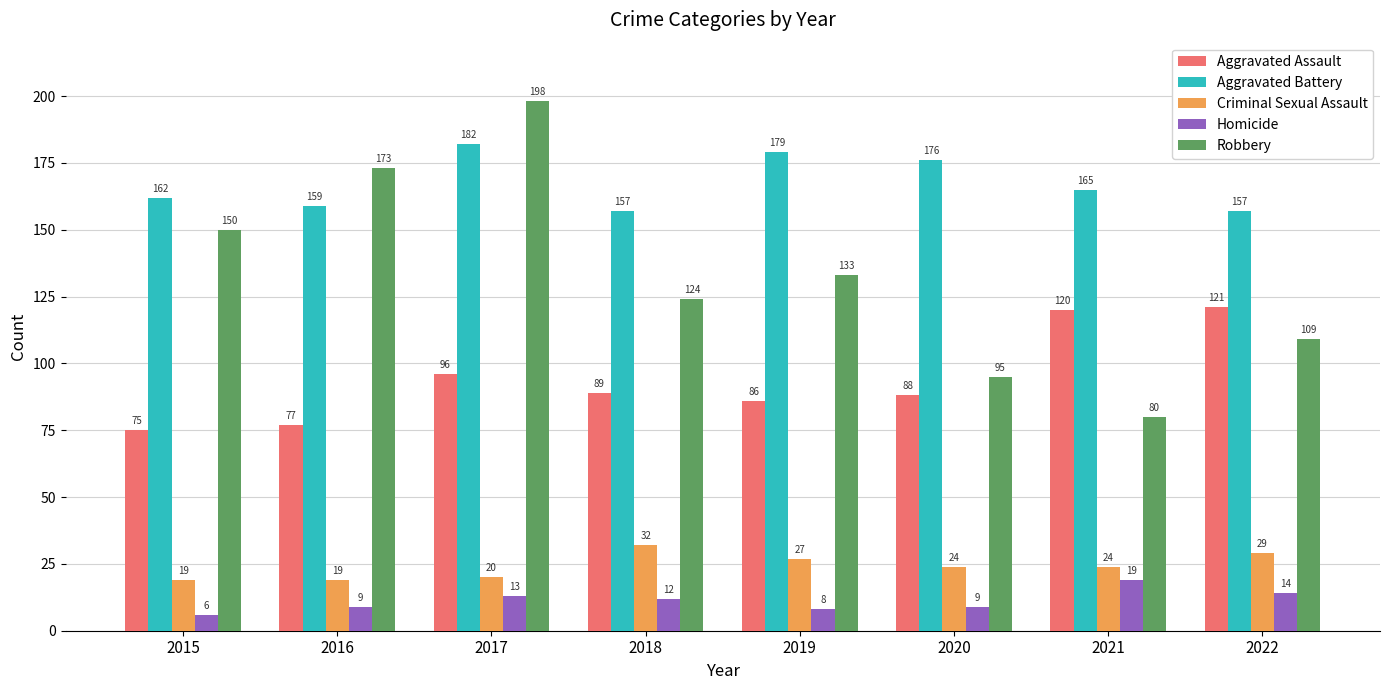

Which category has the highest value across all series?

2017